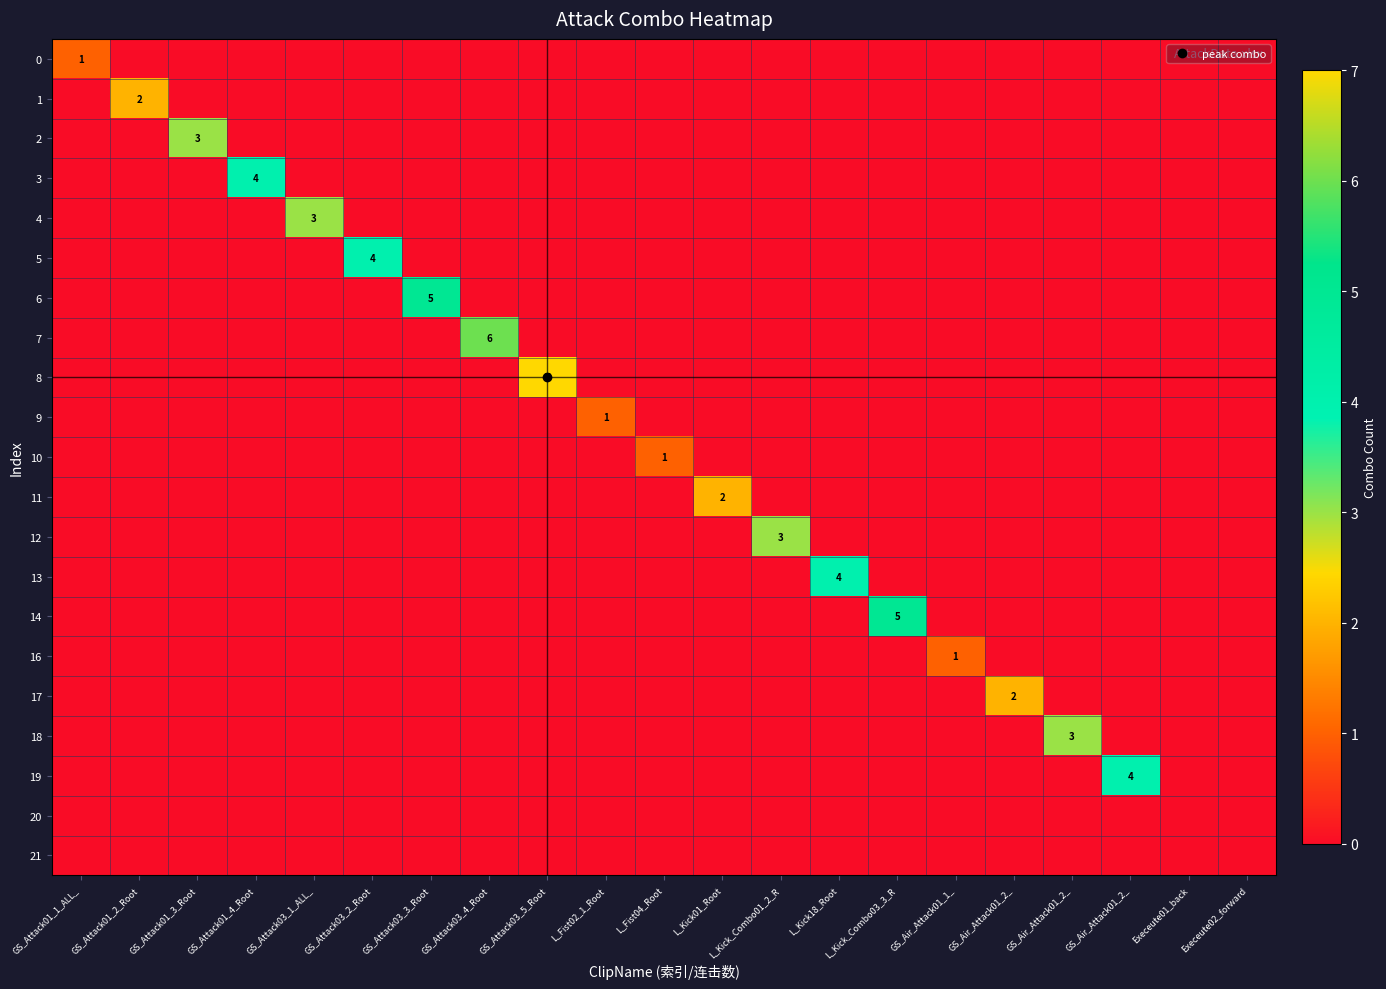

Which has a higher value, L_Fist02_1_Root or GS_Attack01_3_Root?

L_Fist02_1_Root